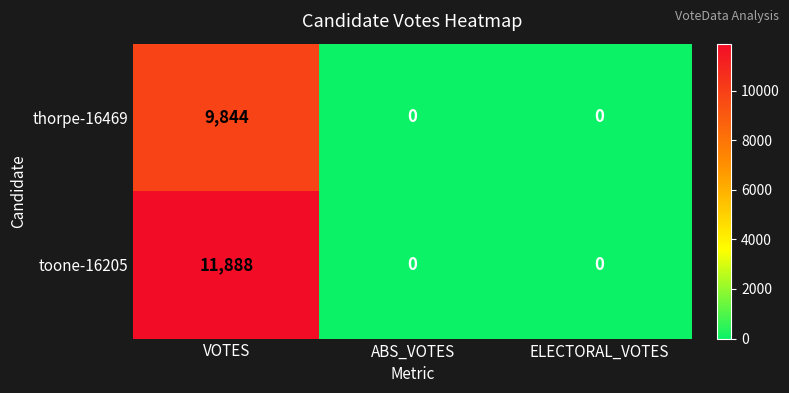

What is the difference between the maximum and second lowest values in the toone-16205 series?

11888